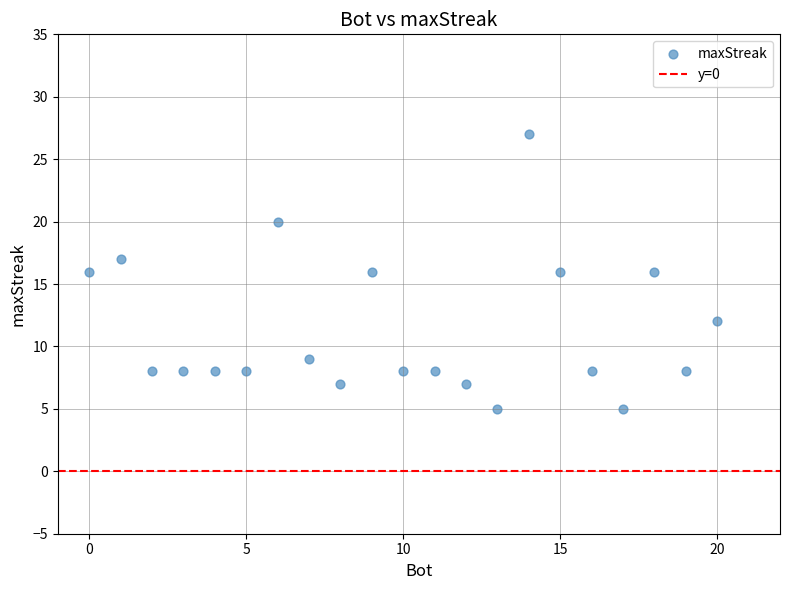

What is the range of Y values (max minus min)?

22